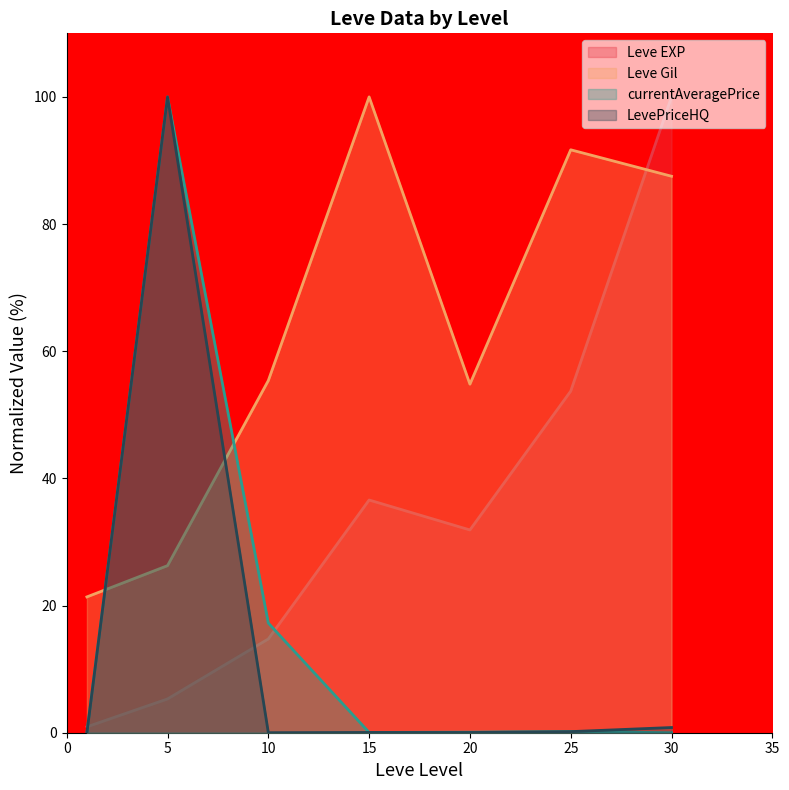

At which category does Leve Gil reach its first local valley?

20